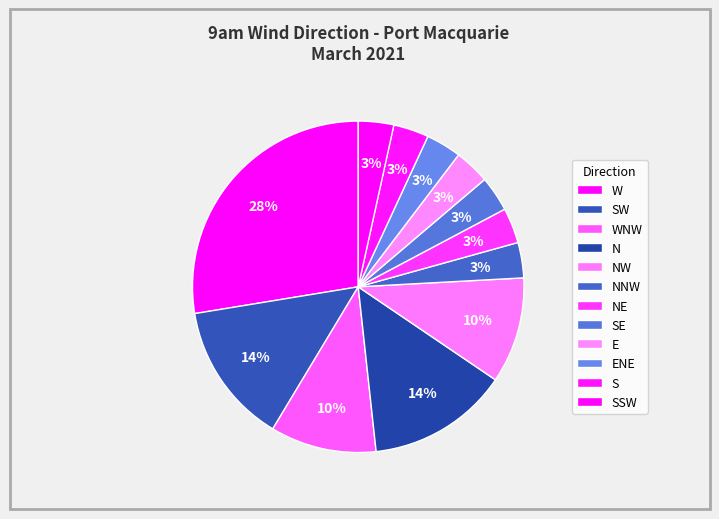

How many slices are in this pie chart?

12